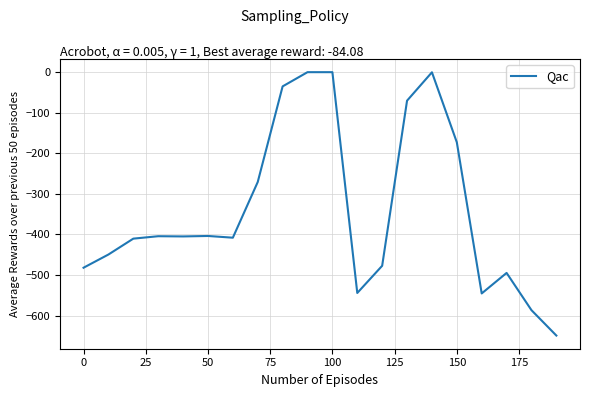

What is the difference between the maximum and minimum values?

649.2